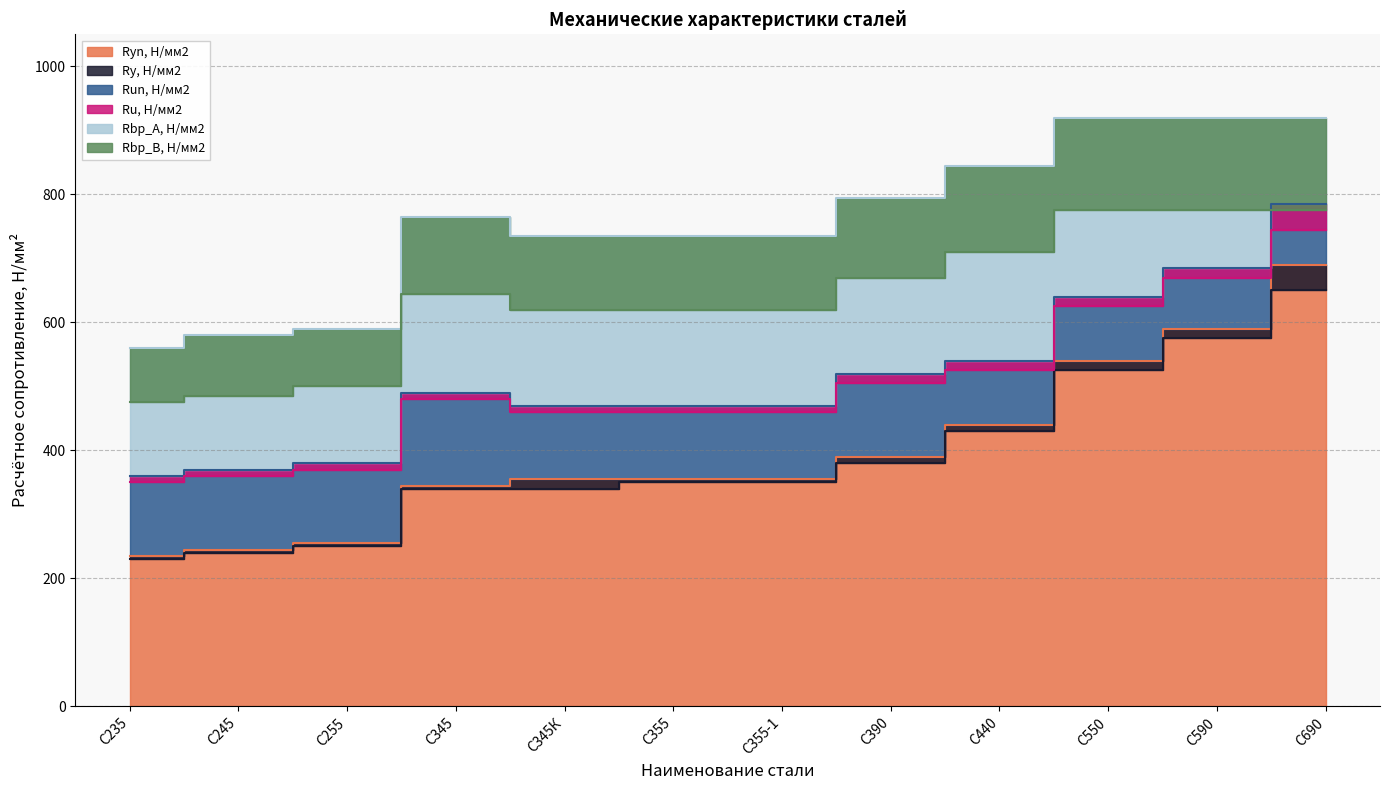

What is the label of the 8th point from the right?

С345К